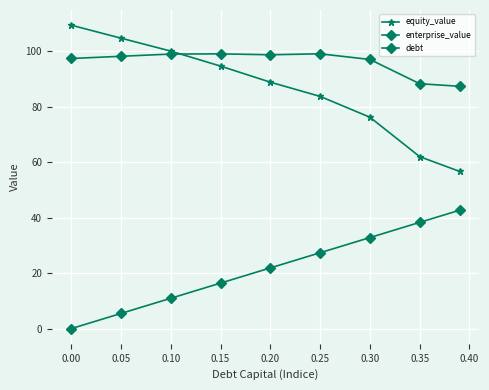

True or false: debt and equity_value cross at least once.

False